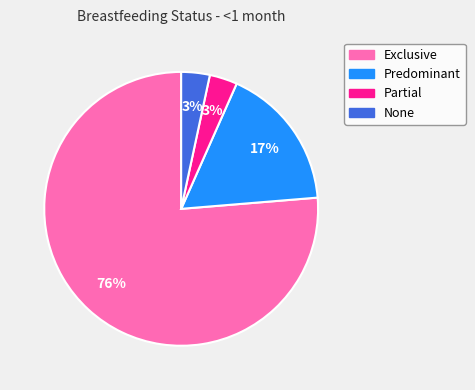

Combined, do Partial and Exclusive account for over 50%?

Yes